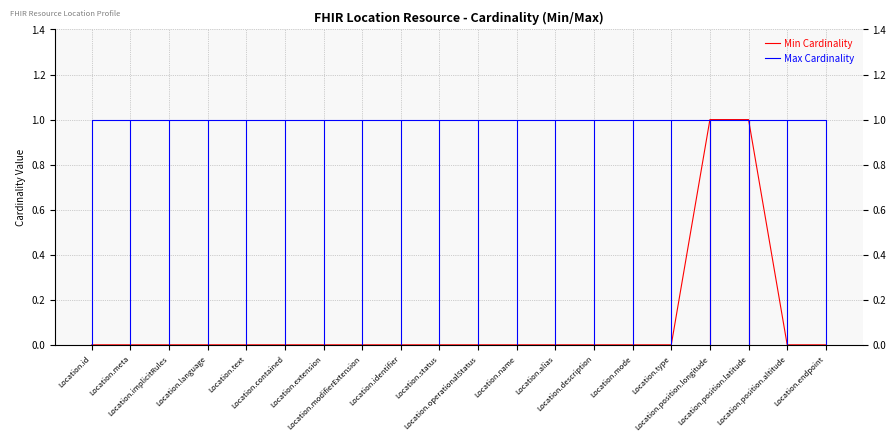

True or false: Min Cardinality and Max Cardinality intersect in this chart.

False